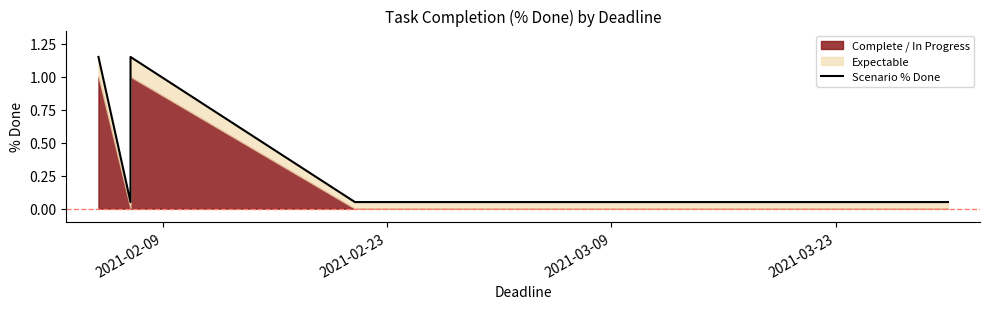

At which label is the value closest to 0?

2021-02-23